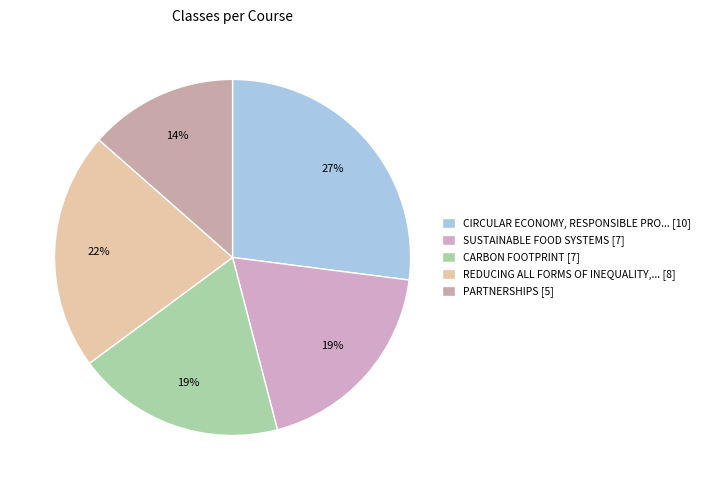

How many segments does this pie chart have?

5